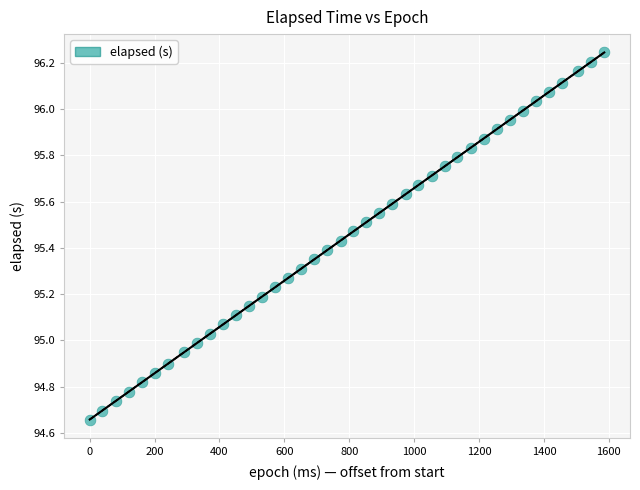

What is the range of X values (max minus min)?

1586.0